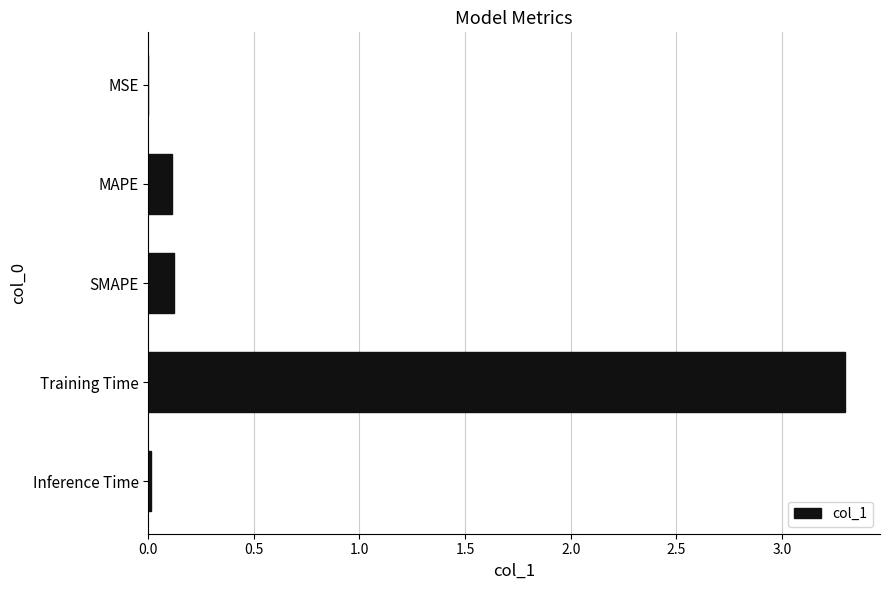

Which label corresponds to the largest value in the chart?

Training Time